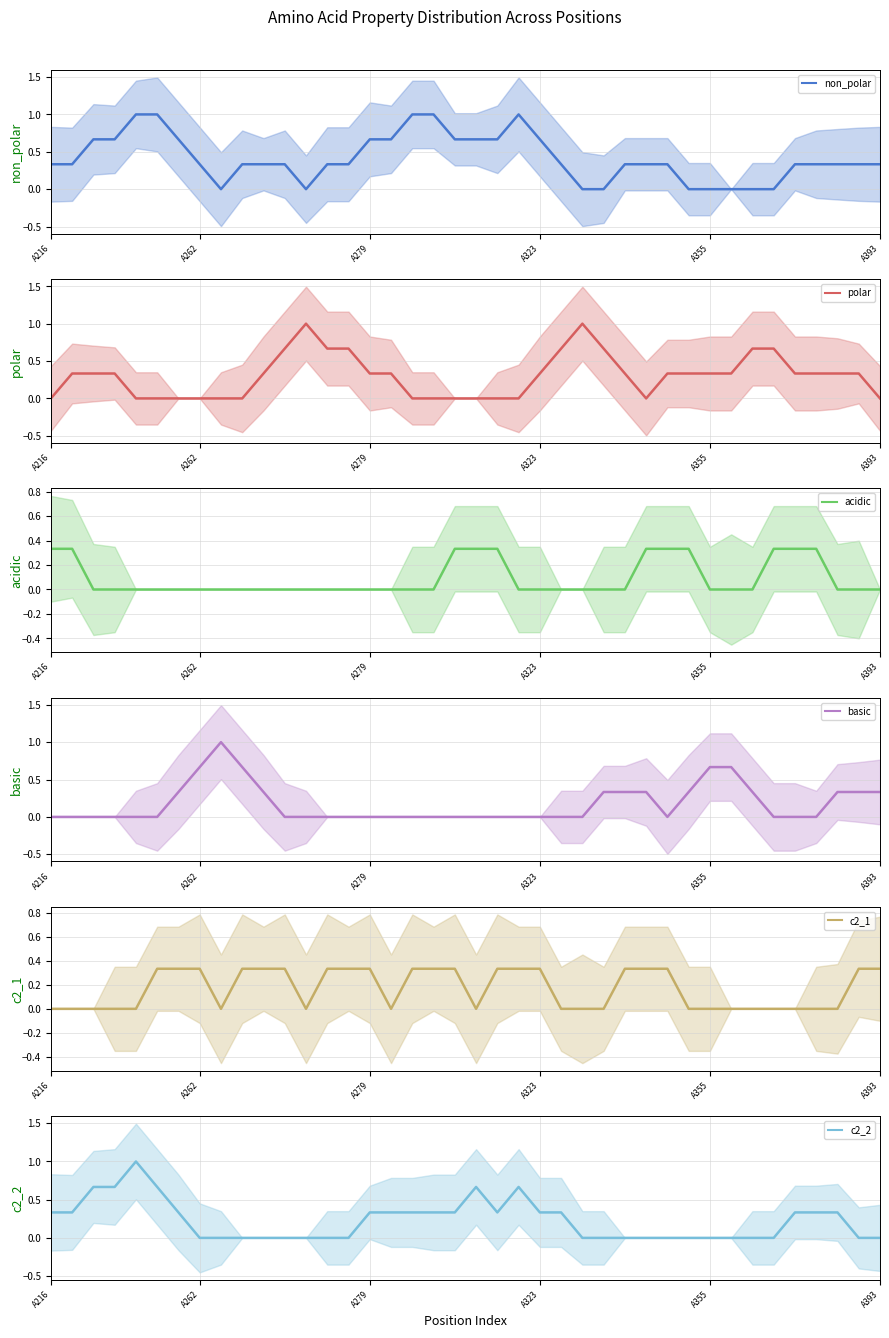

Which series has the widest spread of values?

non_polar